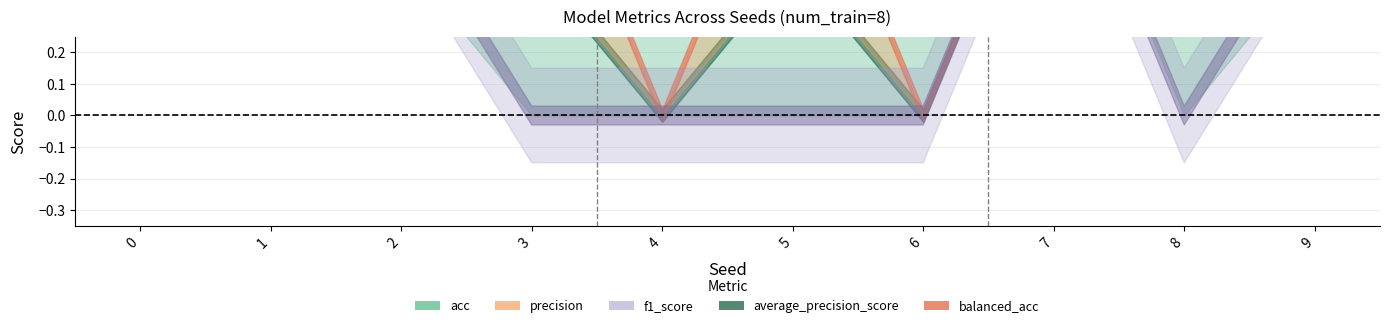

Is it true that balanced_acc equals -0.6 at 4?

False